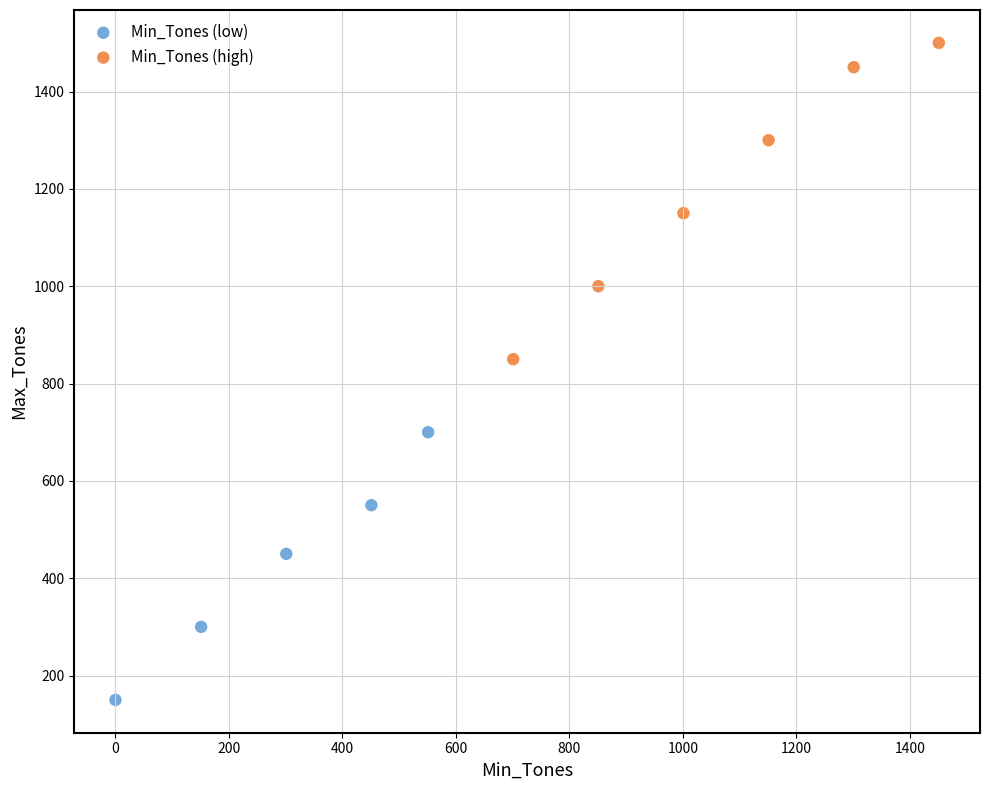

Which series contains the lowest Y value?

Min_Tones (low)